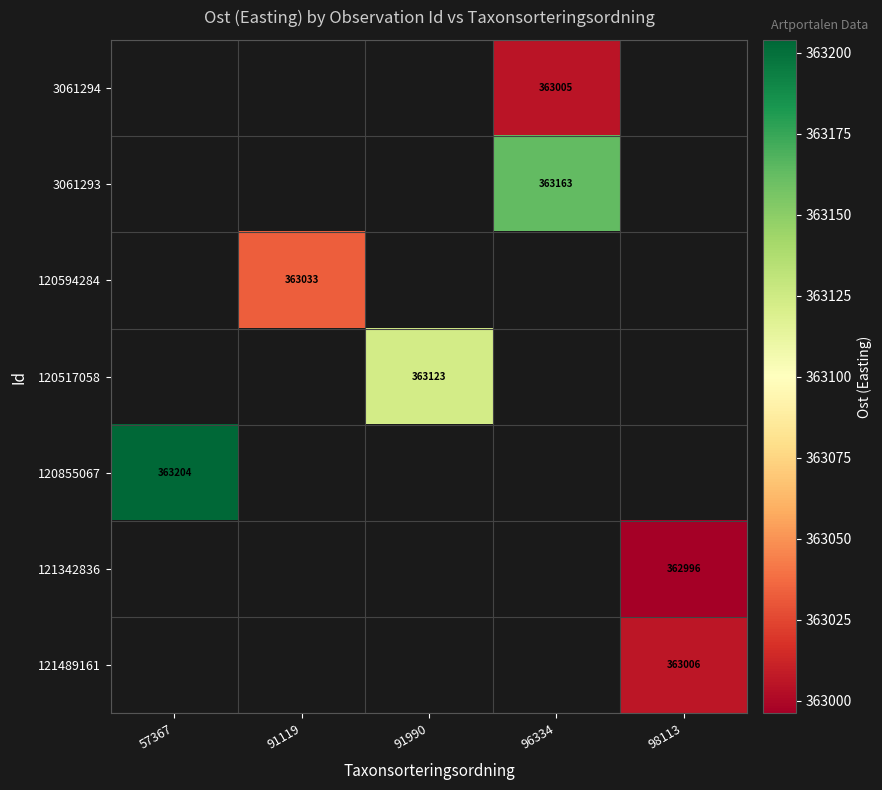

How many series are shown in this chart?

7